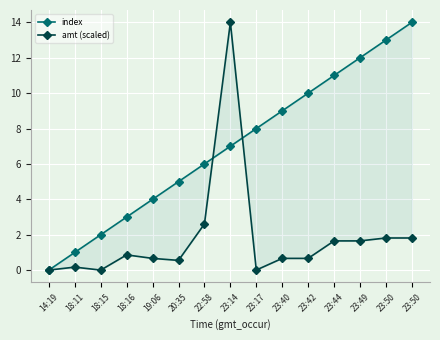

How many intersections are there between amt (scaled) and index?

3